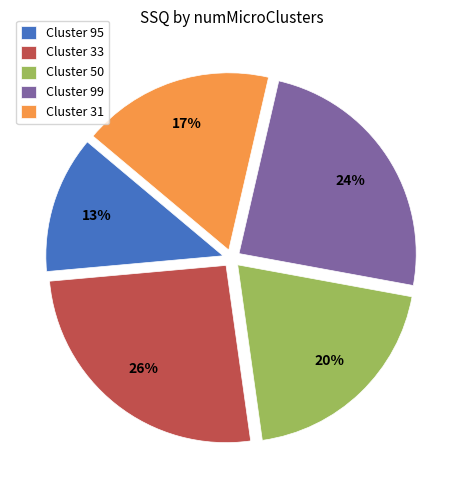

Which slice is the largest?

Cluster 33